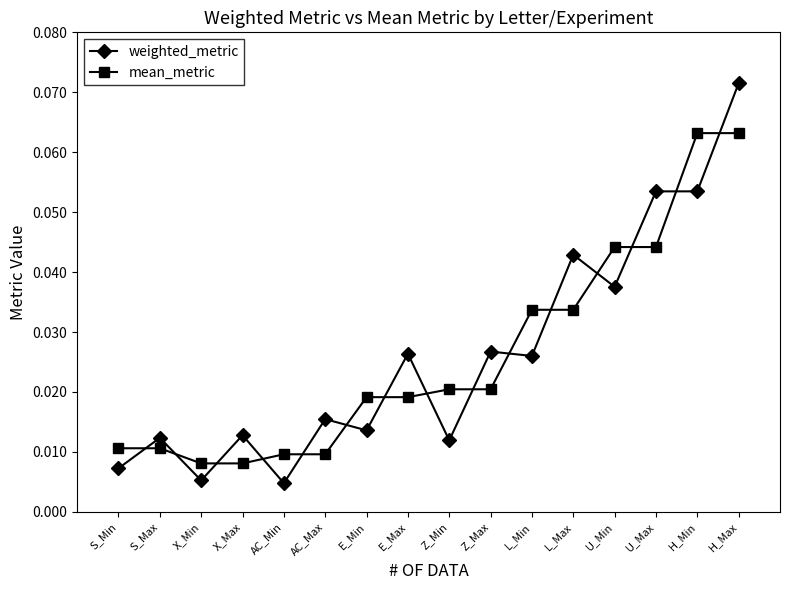

Which series changed the most between AC_Min and E_Max?

weighted_metric